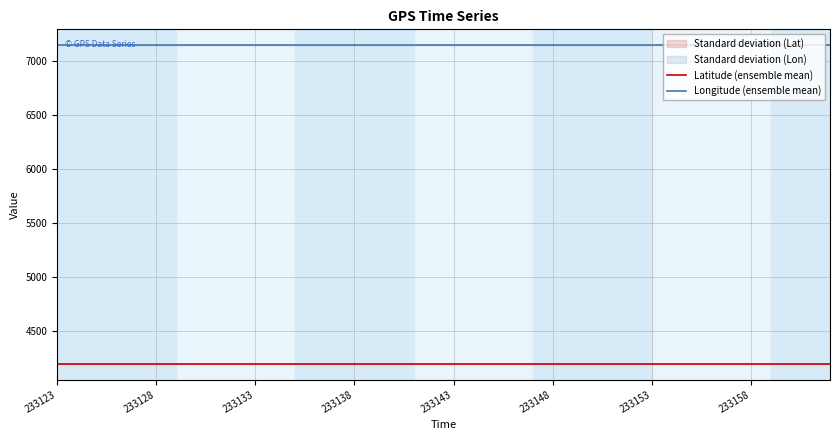

True or false: Longitude (ensemble mean) and Latitude (ensemble mean) intersect in this chart.

False